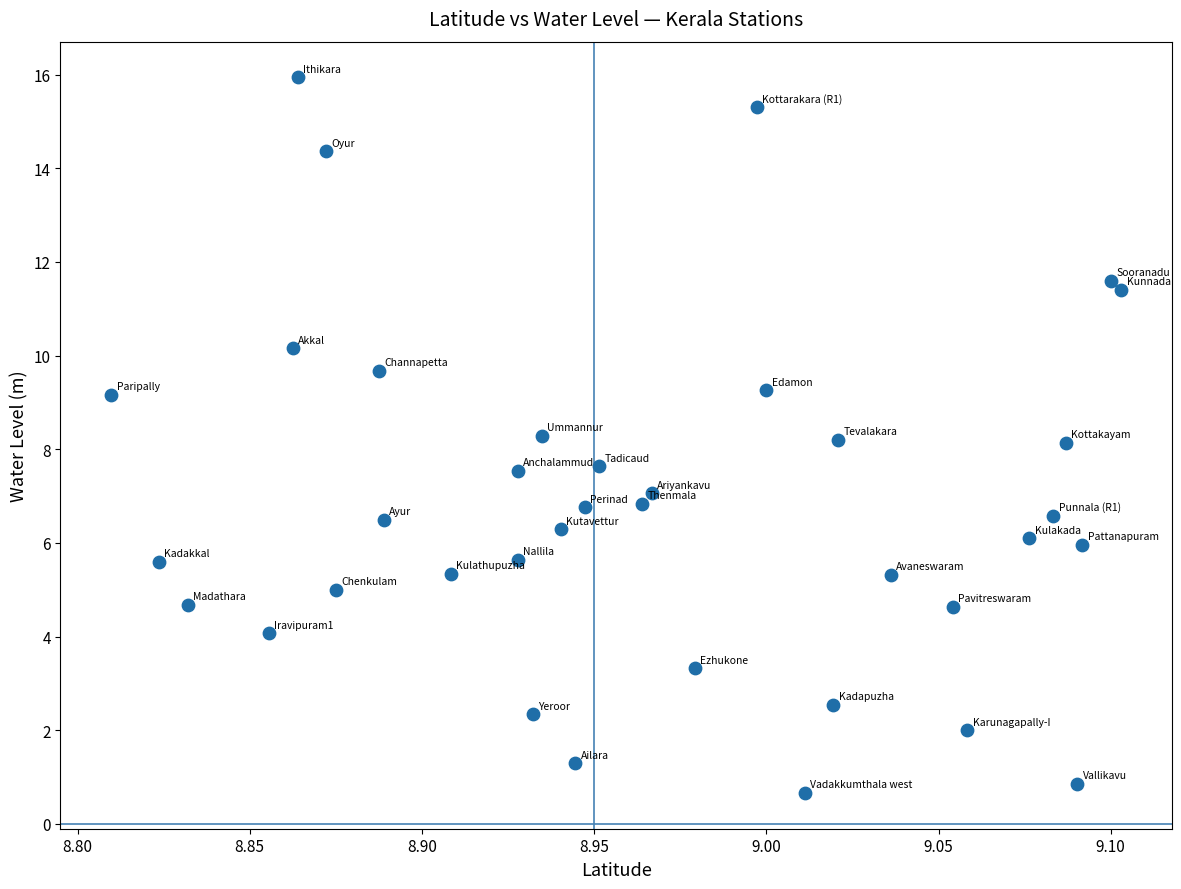

What is the range of Y values (max minus min)?

15.3